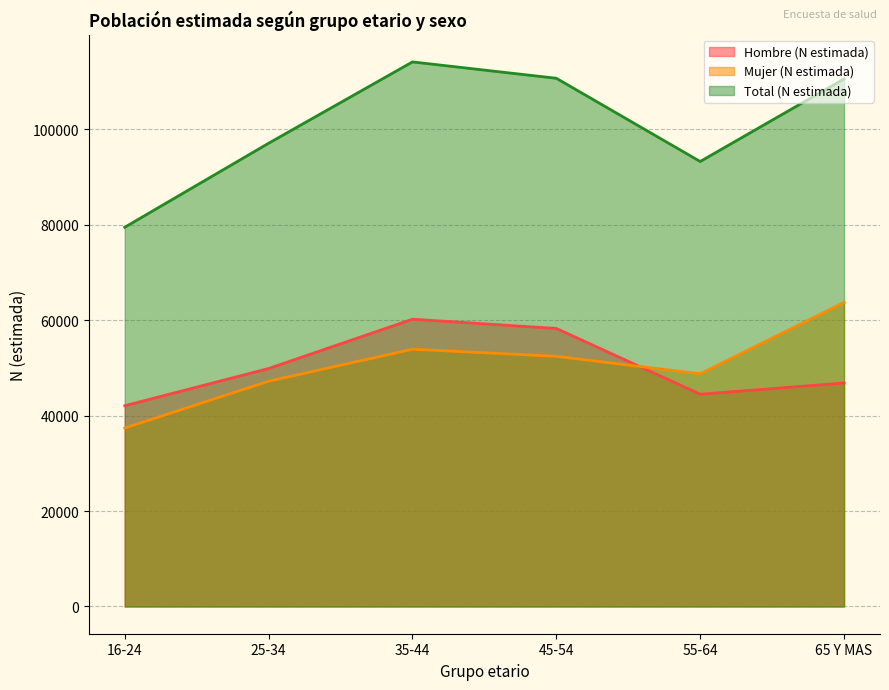

What is the average value of the Mujer (N estimada) series?

50574